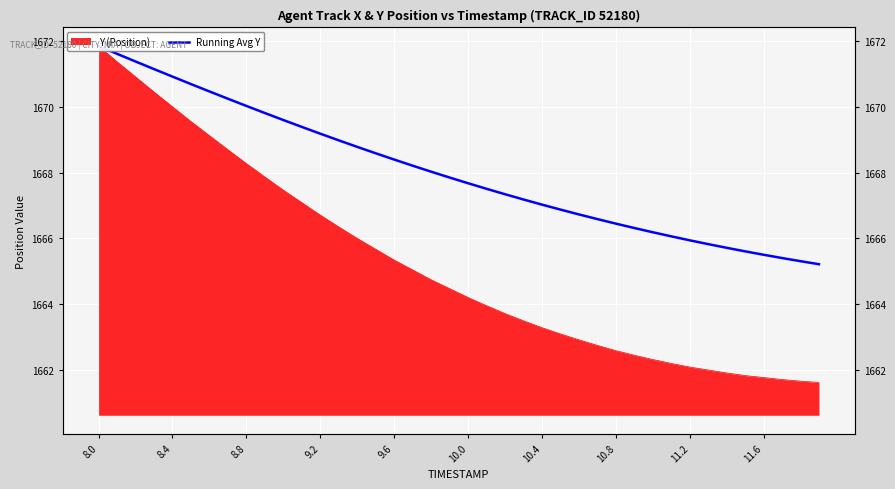

What is the value of the 36th point from the left?

1665.6